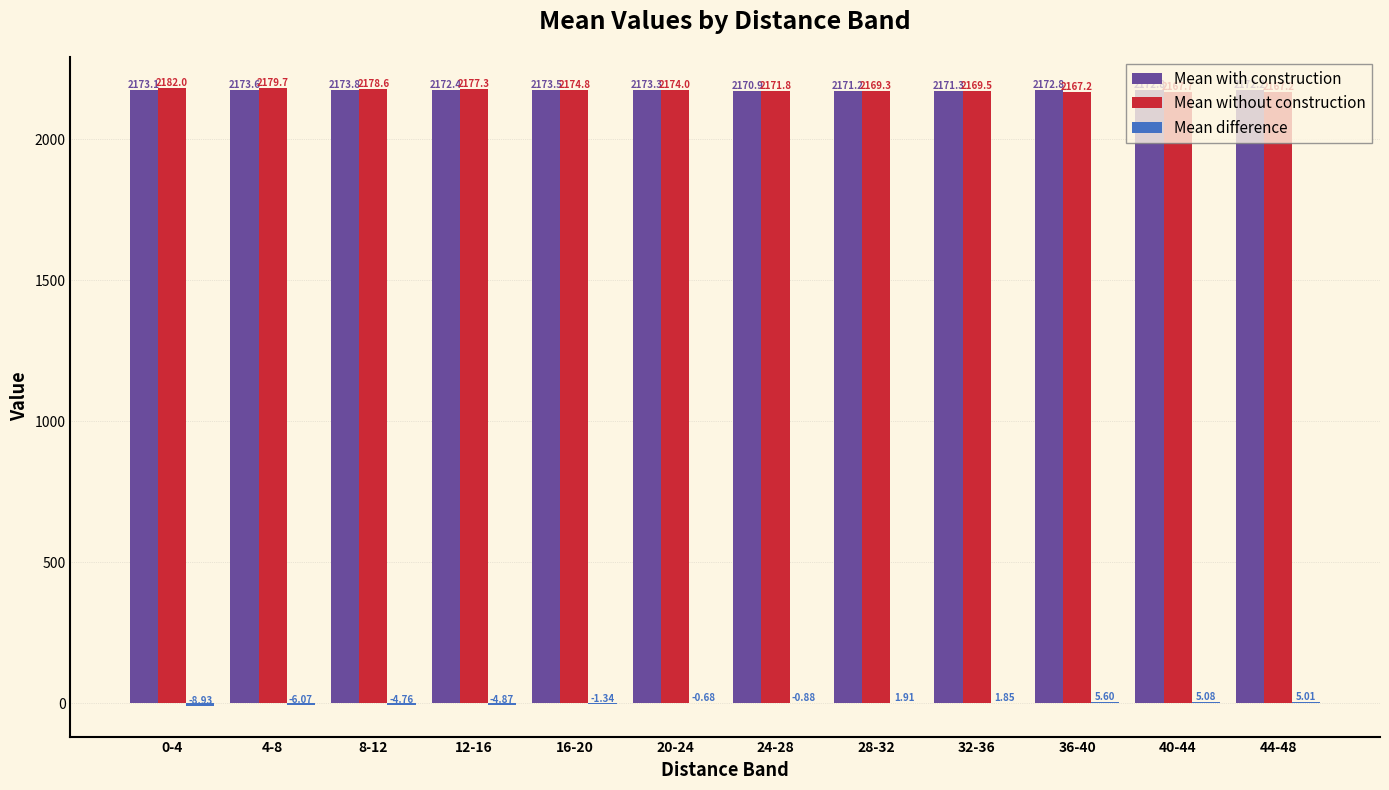

At which category is the sum across all series the highest?

8-12